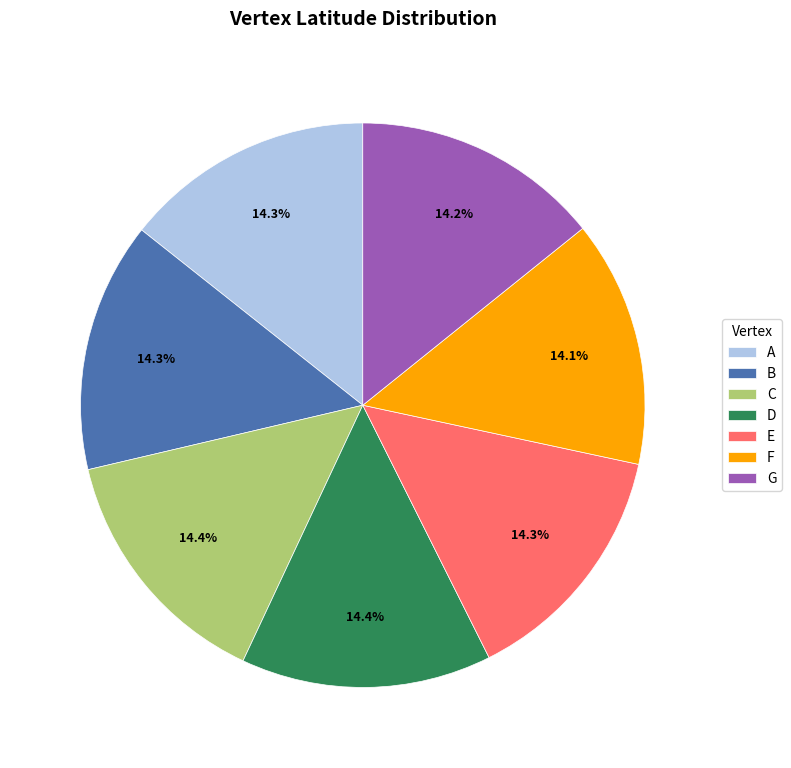

Combined, what portion of the pie is E and B?

28.6%